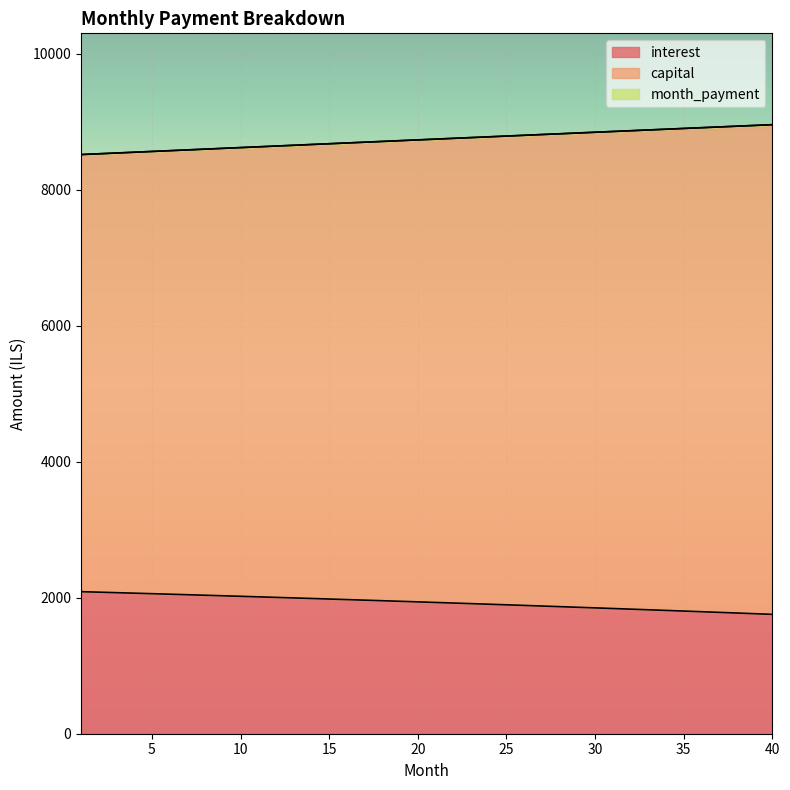

At which label is capital closest to 8738?

20